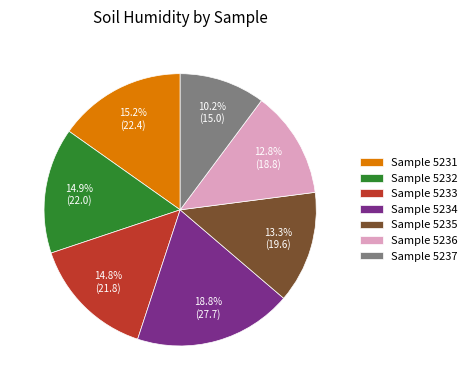

What portion of the pie excludes Sample 5233?

85.2%